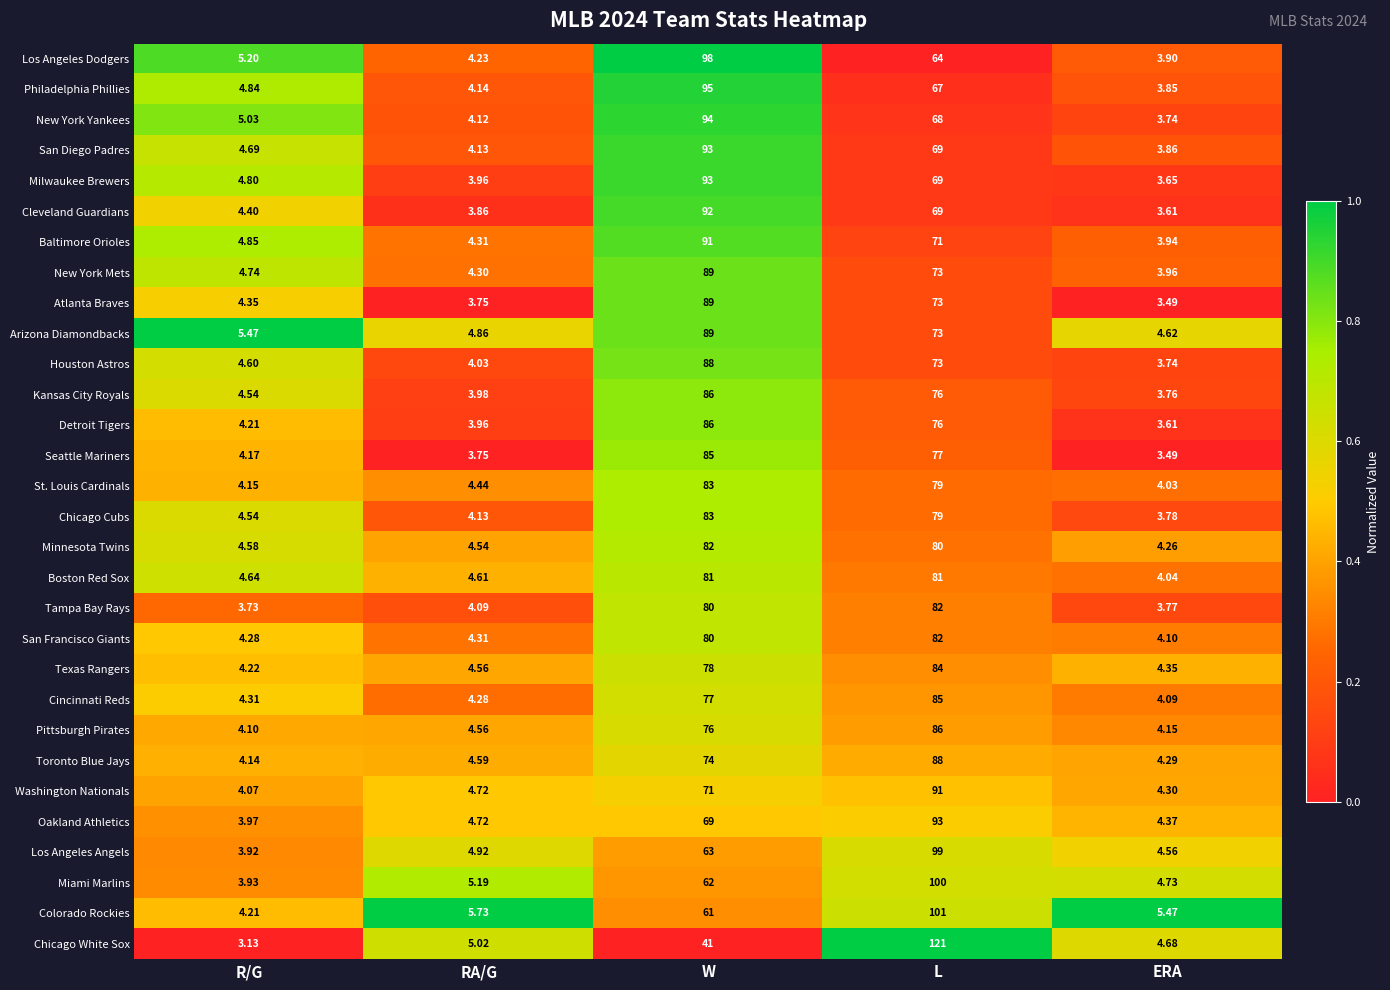

Is the value of Boston Red Sox at ERA greater than the value of Chicago White Sox at R/G?

Yes